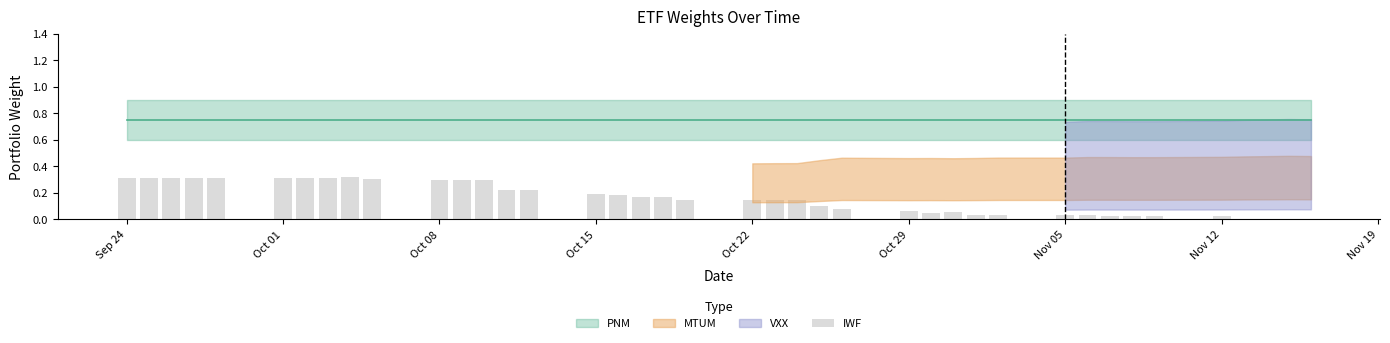

What is the sum of all values?

6.3